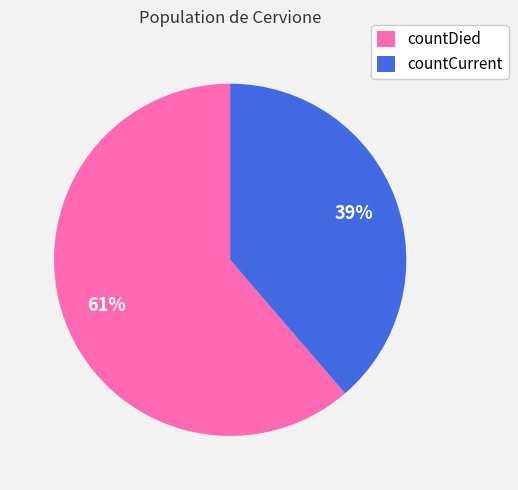

To the nearest percent, what percentage of the pie is countDied?

61%